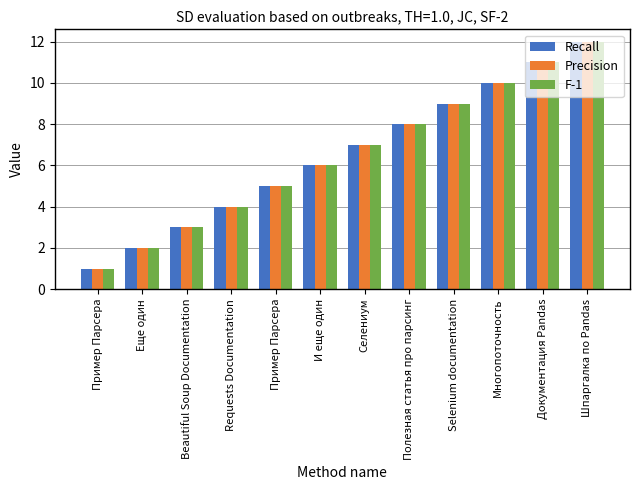

What is the label of the 3rd bar from the right?

Многопоточность